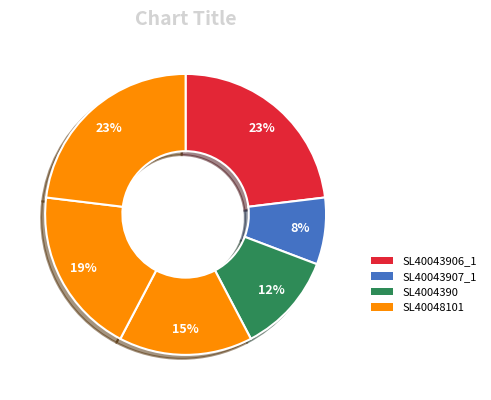

To the nearest percent, what is the difference between the largest and smallest slice percentages?

15%